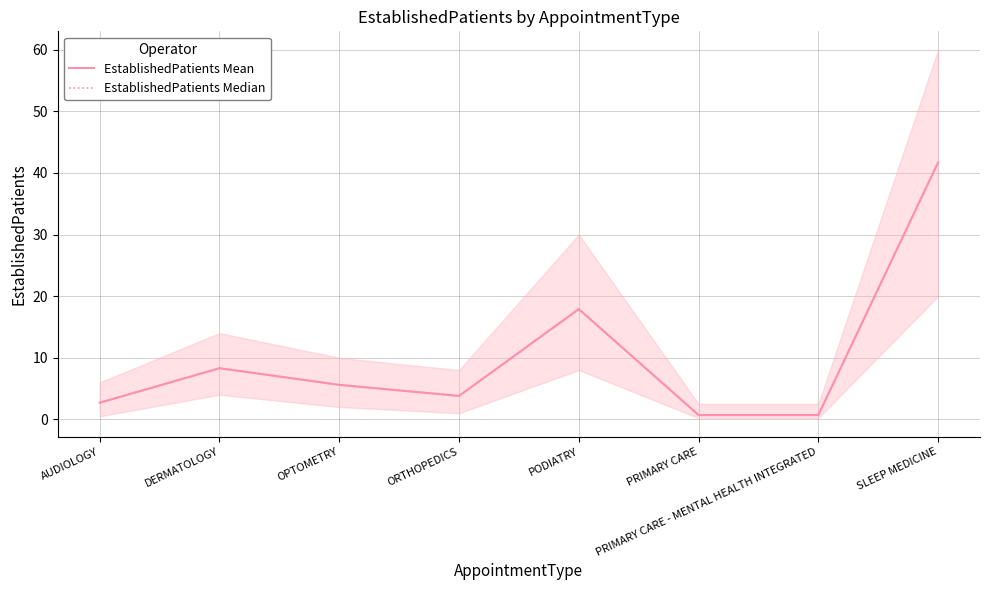

Does the chart have visible grid lines?

Yes